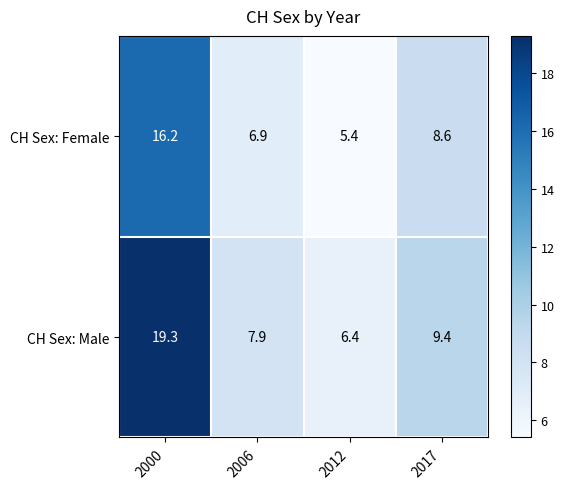

The value of CH Sex: Female at 2012 is 2.7. True or false?

False